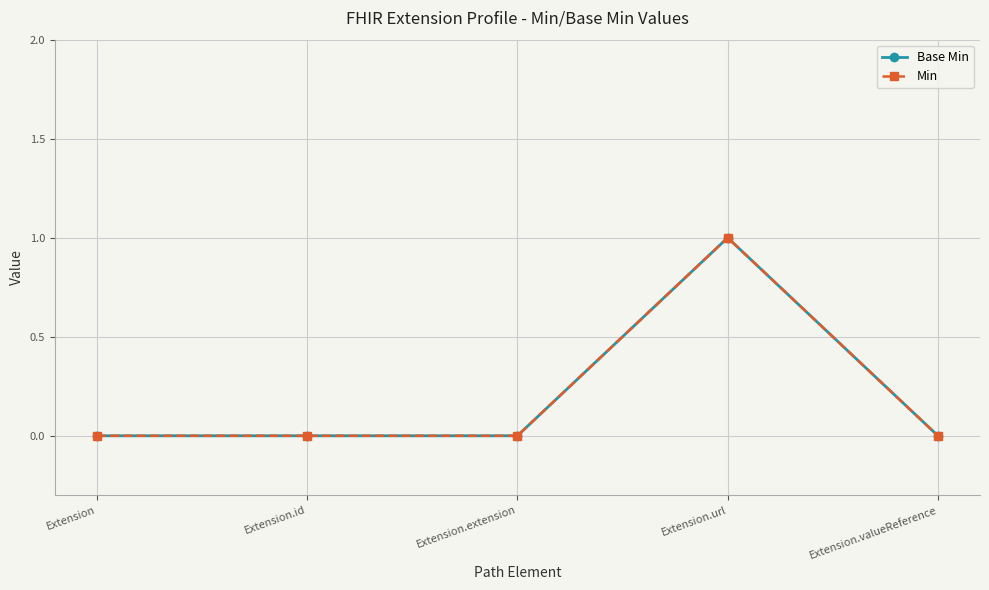

How many lines are shown in the chart?

2